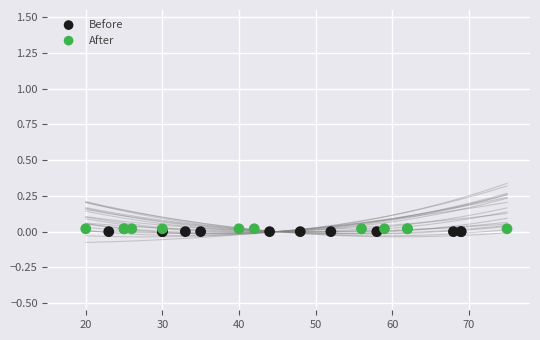

Which series reaches the maximum Y coordinate?

After